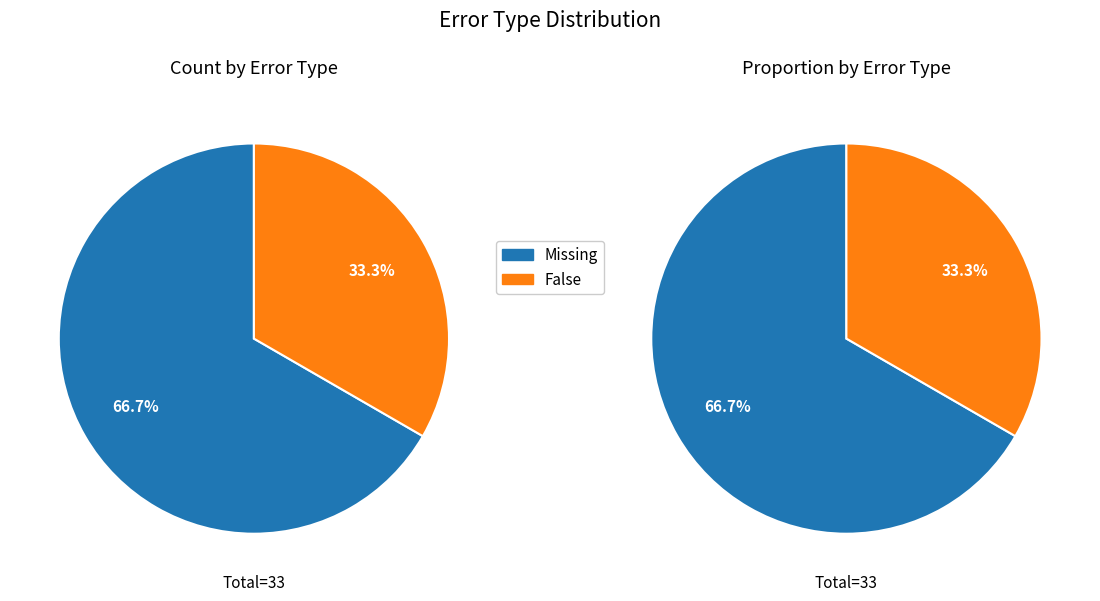

Do False and Missing together represent more than half of the pie?

Yes